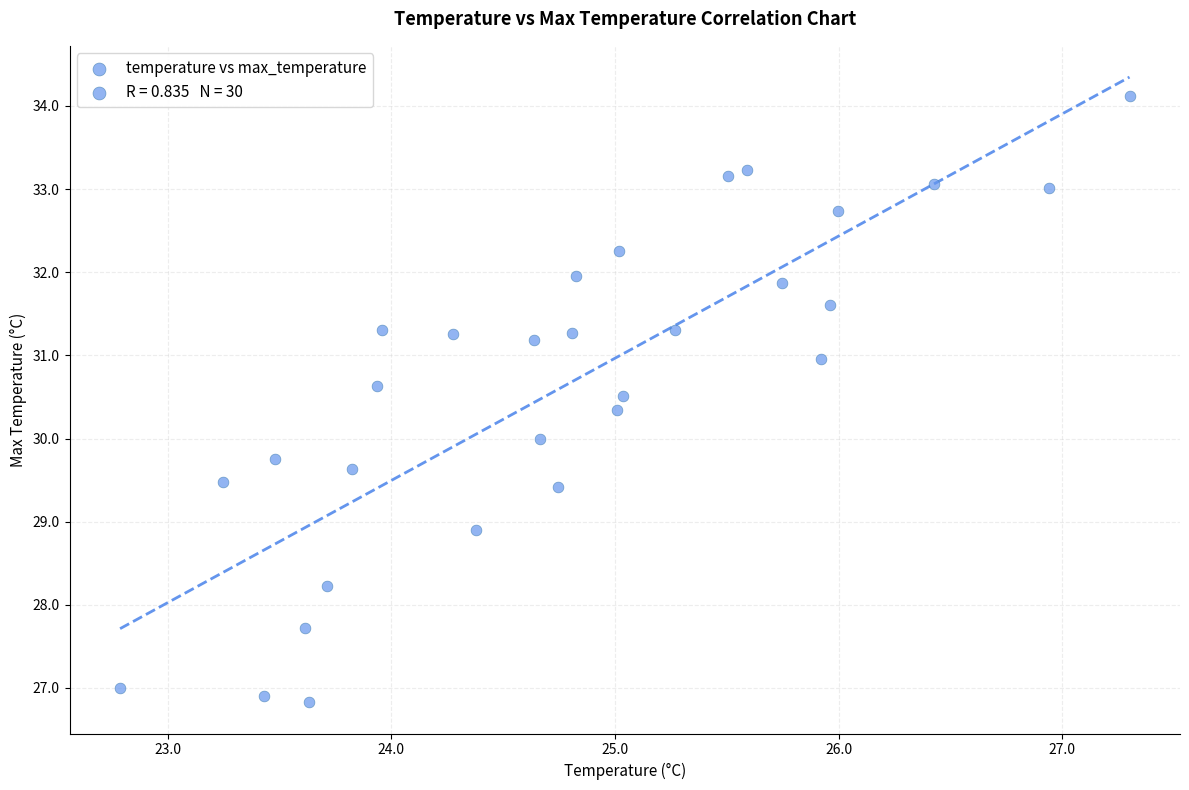

What is the range of X values (max minus min)?

4.5